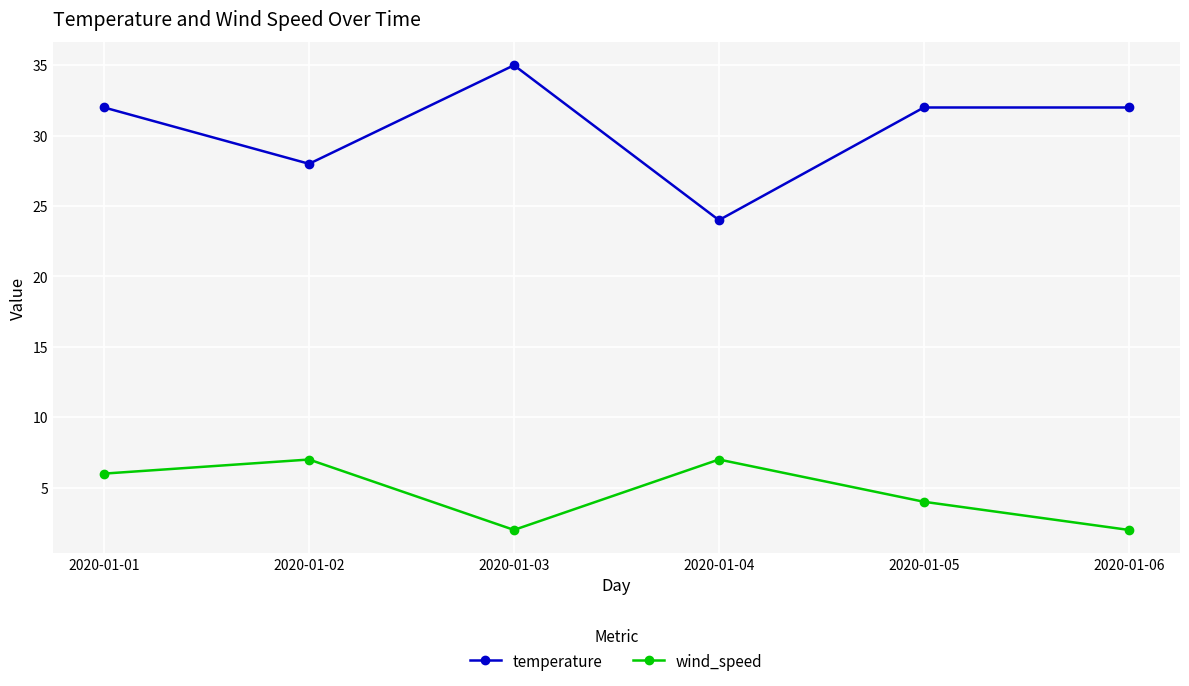

What value does the wind_speed series have at 2020-01-06?

2